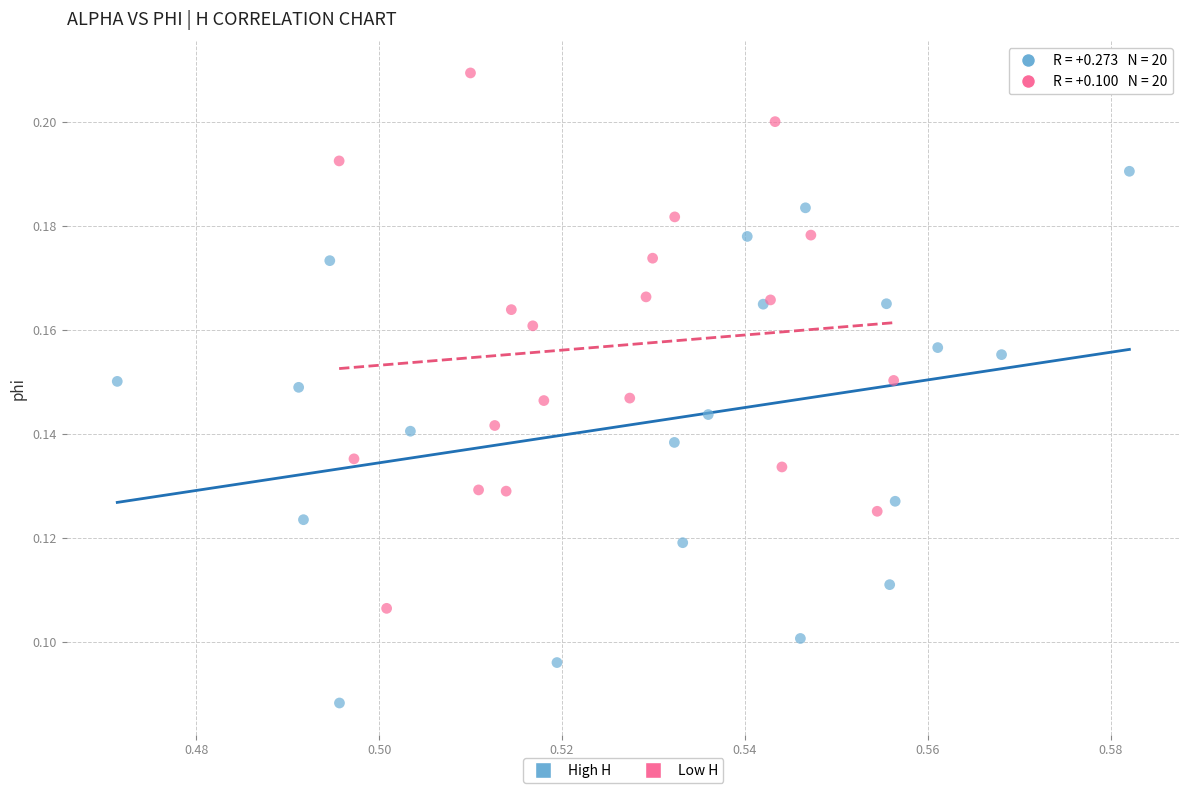

Which series reaches the minimum Y coordinate?

High H